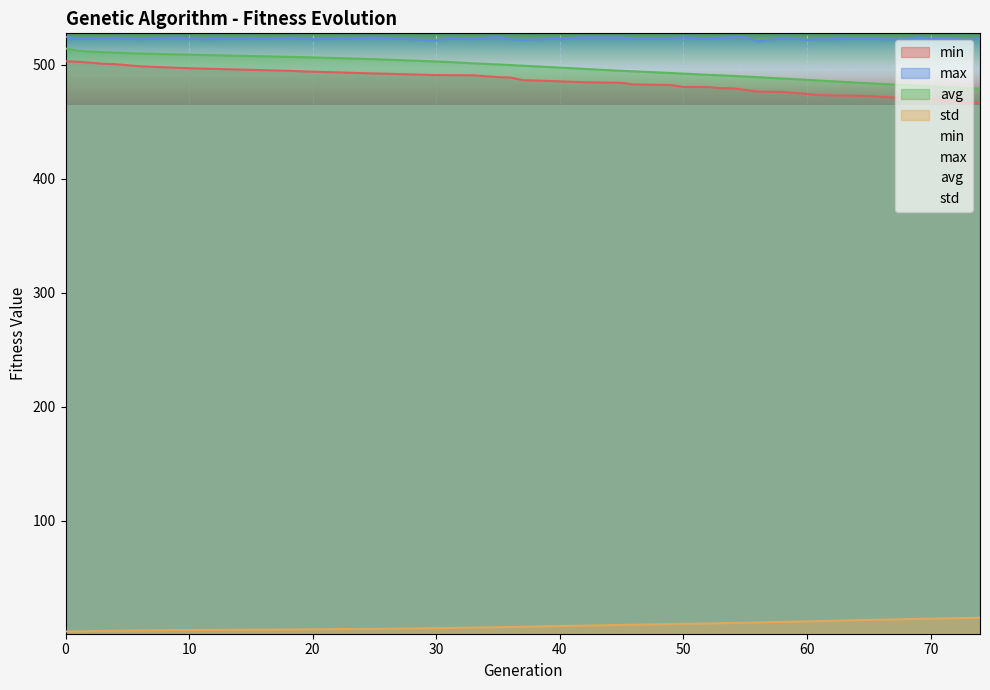

What is the highest value of the std series?

14.9